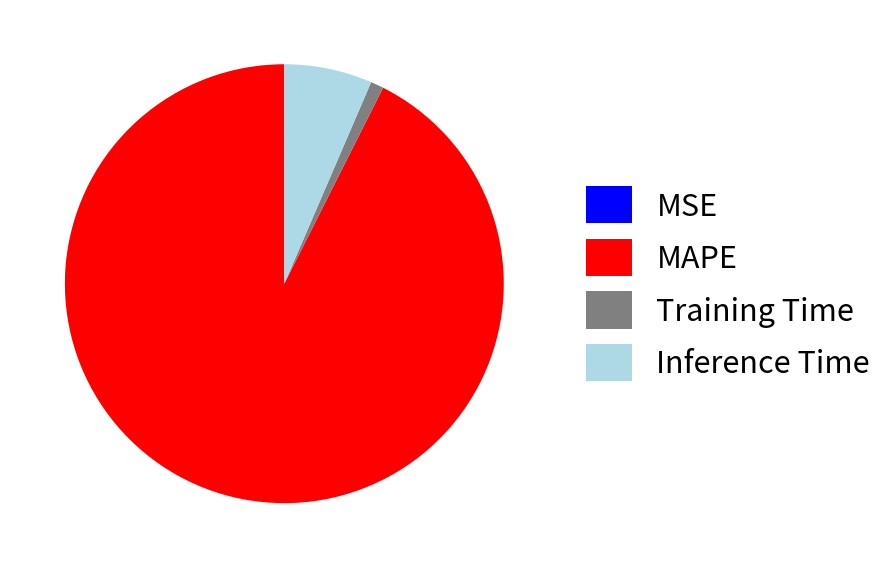

Is MAPE the majority of the pie?

Yes